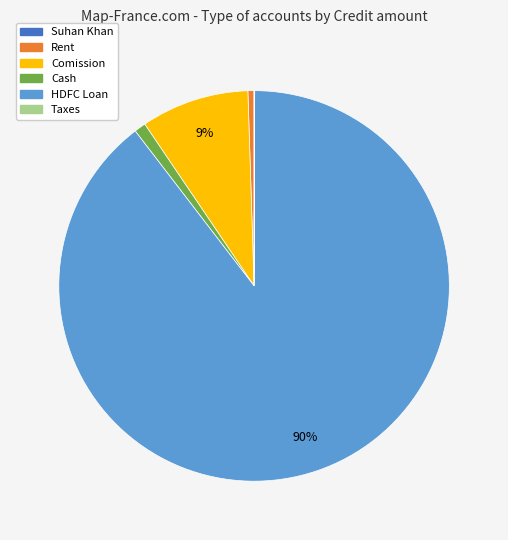

Does any single category account for the majority?

Yes